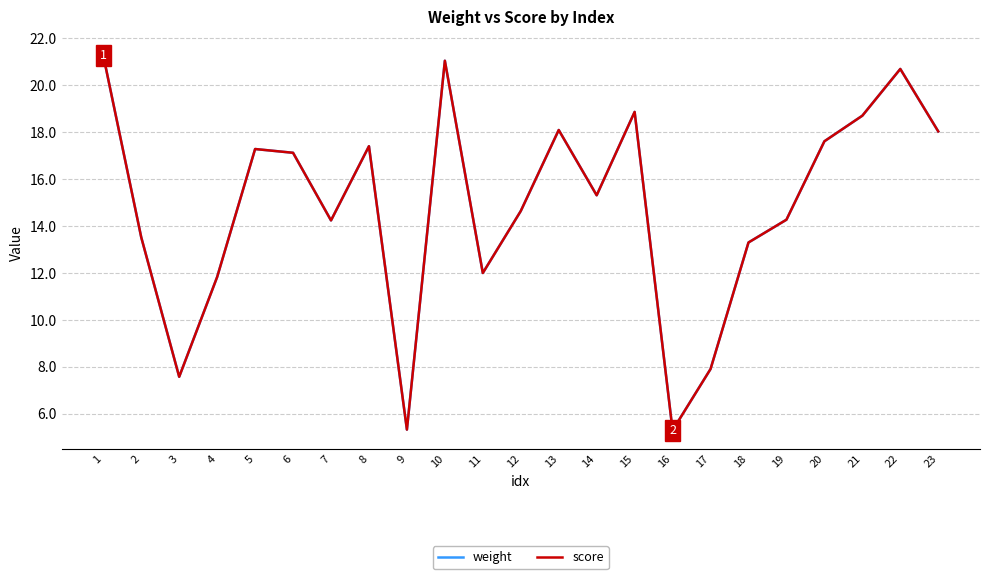

Which series has the widest spread of values?

weight